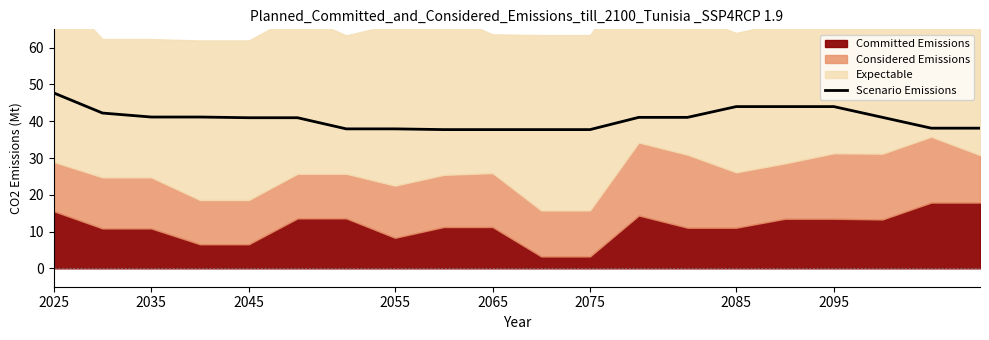

What is the highest value of the Scenario Emissions series?

47.7